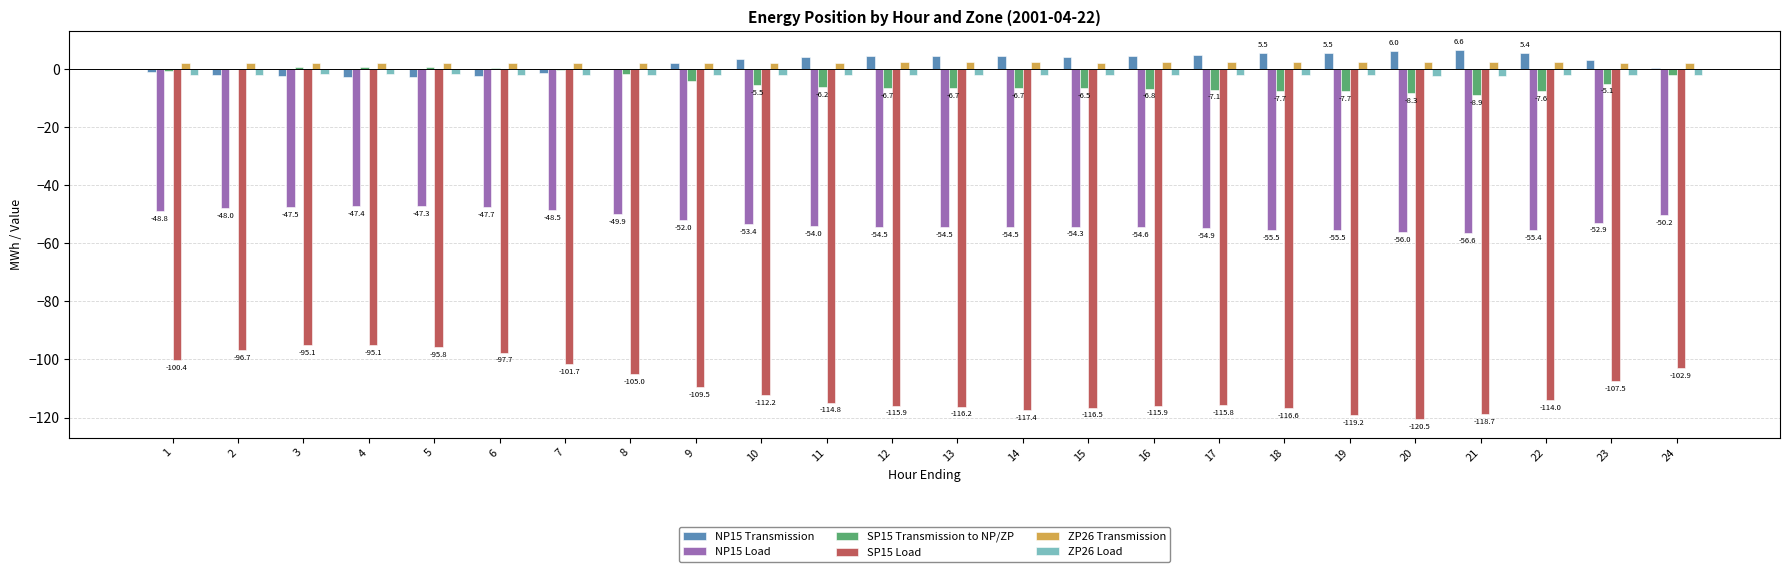

The NP15 Load series shows -15.8 at 9. True or false?

False